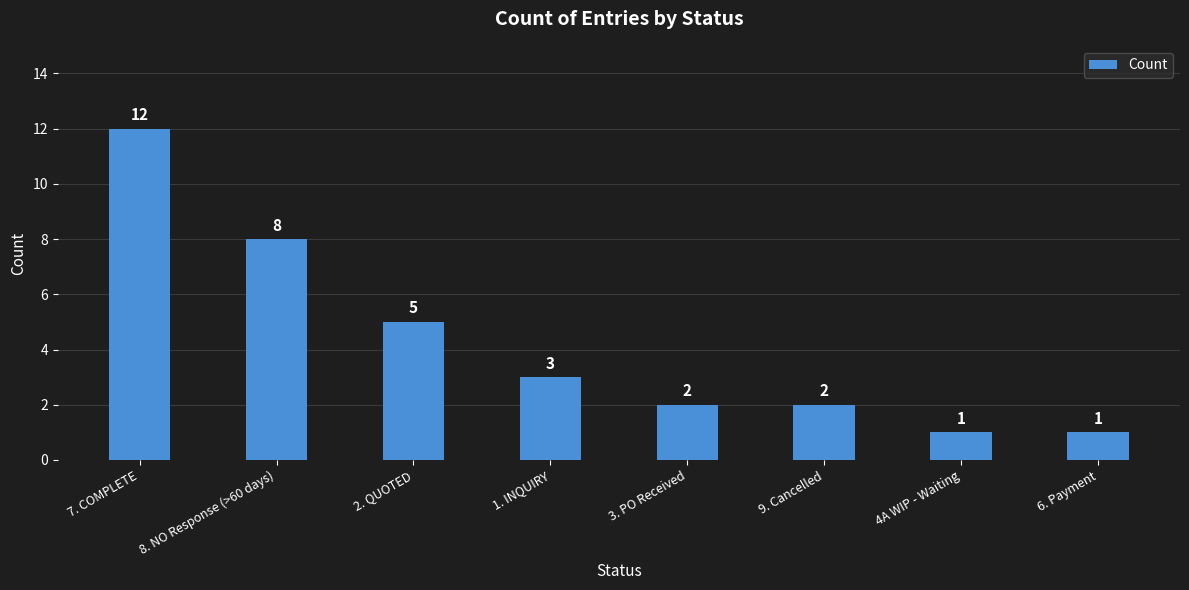

What is the value of the 8th bar from the left?

1